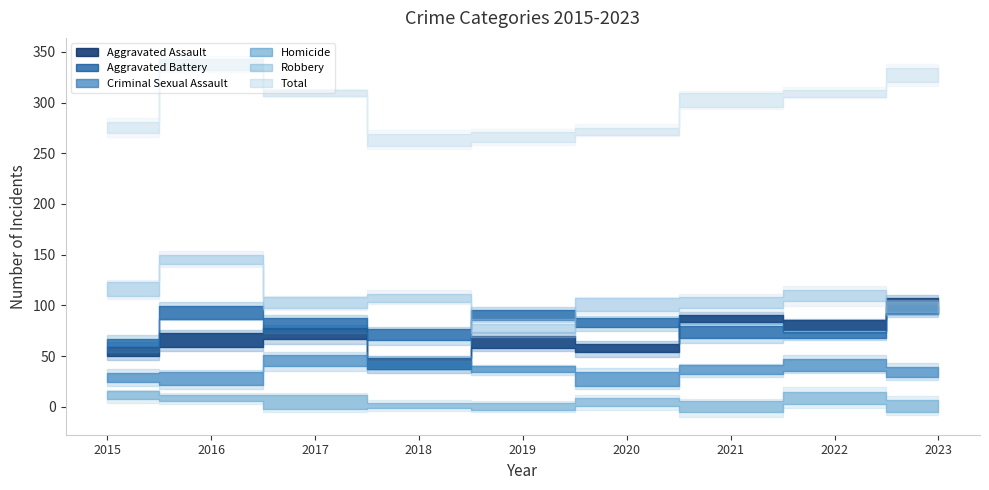

Between 2022 and 2019, which is larger?

2022